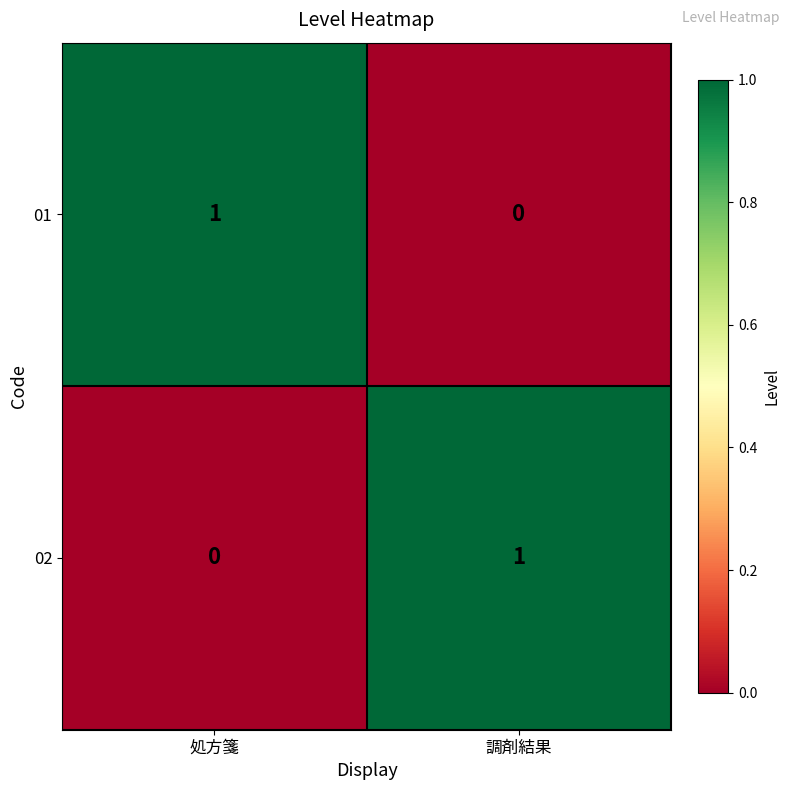

The 01 series shows 0 at 調剤結果. True or false?

True